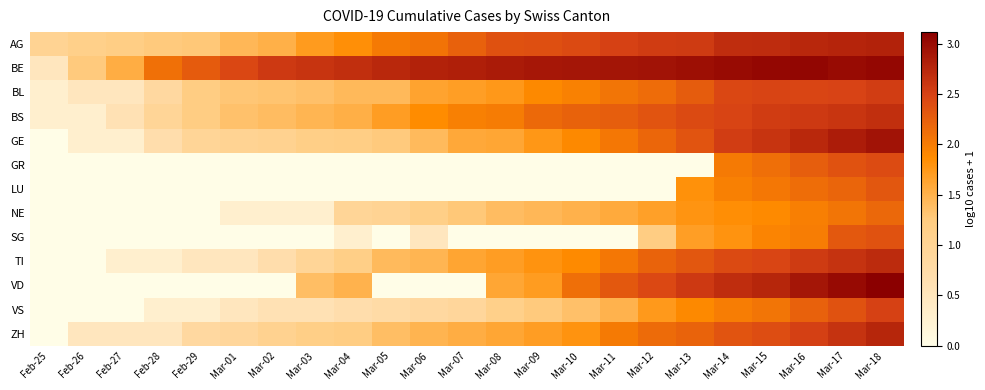

Reading right to left, extract all data points from this chart.

AG: Mar-18=2.8	Mar-17=2.8	Mar-16=2.7	Mar-15=2.7	Mar-14=2.7	Mar-13=2.6	Mar-12=2.5	Mar-11=2.5	Mar-10=2.4	Mar-09=2.4	Mar-08=2.4	Mar-07=2.2	Mar-06=2.1	Mar-05=2.0	Mar-04=1.8	Mar-03=1.7	Mar-02=1.5	Mar-01=1.4	Feb-29=1.3	Feb-28=1.3	Feb-27=1.2	Feb-26=1.1	Feb-25=1.0
BE: Mar-18=3.0	Mar-17=3.0	Mar-16=3.0	Mar-15=3.0	Mar-14=3.0	Mar-13=3.0	Mar-12=2.9	Mar-11=2.9	Mar-10=2.9	Mar-09=2.9	Mar-08=2.9	Mar-07=2.8	Mar-06=2.8	Mar-05=2.7	Mar-04=2.7	Mar-03=2.6	Mar-02=2.6	Mar-01=2.5	Feb-29=2.3	Feb-28=2.1	Feb-27=1.5	Feb-26=1.3	Feb-25=0.5
BL: Mar-18=2.5	Mar-17=2.5	Mar-16=2.5	Mar-15=2.5	Mar-14=2.5	Mar-13=2.3	Mar-12=2.1	Mar-11=2.1	Mar-10=2.0	Mar-09=1.9	Mar-08=1.7	Mar-07=1.7	Mar-06=1.6	Mar-05=1.4	Mar-04=1.4	Mar-03=1.4	Mar-02=1.3	Mar-01=1.3	Feb-29=1.2	Feb-28=0.8	Feb-27=0.5	Feb-26=0.5	Feb-25=0.3
BS: Mar-18=2.7	Mar-17=2.6	Mar-16=2.6	Mar-15=2.6	Mar-14=2.5	Mar-13=2.4	Mar-12=2.3	Mar-11=2.3	Mar-10=2.2	Mar-09=2.2	Mar-08=2.0	Mar-07=2.0	Mar-06=1.9	Mar-05=1.7	Mar-04=1.5	Mar-03=1.5	Mar-02=1.4	Mar-01=1.3	Feb-29=1.2	Feb-28=1.0	Feb-27=0.6	Feb-26=0.3	Feb-25=0.3
GE: Mar-18=2.9	Mar-17=2.8	Mar-16=2.7	Mar-15=2.6	Mar-14=2.5	Mar-13=2.3	Mar-12=2.2	Mar-11=2.0	Mar-10=1.9	Mar-09=1.8	Mar-08=1.6	Mar-07=1.6	Mar-06=1.4	Mar-05=1.3	Mar-04=1.2	Mar-03=1.1	Mar-02=1.0	Mar-01=1.0	Feb-29=1.0	Feb-28=0.7	Feb-27=0.3	Feb-26=0.3	Feb-25=0.0
GR: Mar-18=2.4	Mar-17=2.4	Mar-16=2.3	Mar-15=2.1	Mar-14=2.0	Mar-13=0.0	Mar-12=0.0	Mar-11=0.0	Mar-10=0.0	Mar-09=0.0	Mar-08=0.0	Mar-07=0.0	Mar-06=0.0	Mar-05=0.0	Mar-04=0.0	Mar-03=0.0	Mar-02=0.0	Mar-01=0.0	Feb-29=0.0	Feb-28=0.0	Feb-27=0.0	Feb-26=0.0	Feb-25=0.0
LU: Mar-18=2.3	Mar-17=2.2	Mar-16=2.1	Mar-15=2.0	Mar-14=2.0	Mar-13=1.8	Mar-12=0.0	Mar-11=0.0	Mar-10=0.0	Mar-09=0.0	Mar-08=0.0	Mar-07=0.0	Mar-06=0.0	Mar-05=0.0	Mar-04=0.0	Mar-03=0.0	Mar-02=0.0	Mar-01=0.0	Feb-29=0.0	Feb-28=0.0	Feb-27=0.0	Feb-26=0.0	Feb-25=0.0
NE: Mar-18=2.2	Mar-17=2.1	Mar-16=2.0	Mar-15=1.9	Mar-14=1.8	Mar-13=1.8	Mar-12=1.7	Mar-11=1.6	Mar-10=1.5	Mar-09=1.4	Mar-08=1.4	Mar-07=1.3	Mar-06=1.1	Mar-05=1.0	Mar-04=1.0	Mar-03=0.3	Mar-02=0.3	Mar-01=0.3	Feb-29=0.0	Feb-28=0.0	Feb-27=0.0	Feb-26=0.0	Feb-25=0.0
SG: Mar-18=2.4	Mar-17=2.3	Mar-16=2.0	Mar-15=1.9	Mar-14=1.8	Mar-13=1.7	Mar-12=1.2	Mar-11=0.0	Mar-10=0.0	Mar-09=0.0	Mar-08=0.0	Mar-07=0.0	Mar-06=0.5	Mar-05=0.0	Mar-04=0.3	Mar-03=0.0	Mar-02=0.0	Mar-01=0.0	Feb-29=0.0	Feb-28=0.0	Feb-27=0.0	Feb-26=0.0	Feb-25=0.0
TI: Mar-18=2.7	Mar-17=2.6	Mar-16=2.6	Mar-15=2.5	Mar-14=2.4	Mar-13=2.3	Mar-12=2.2	Mar-11=2.0	Mar-10=1.9	Mar-09=1.8	Mar-08=1.7	Mar-07=1.6	Mar-06=1.5	Mar-05=1.4	Mar-04=1.1	Mar-03=1.0	Mar-02=0.7	Mar-01=0.5	Feb-29=0.5	Feb-28=0.3	Feb-27=0.3	Feb-26=0.0	Feb-25=0.0
VD: Mar-18=3.1	Mar-17=3.0	Mar-16=2.9	Mar-15=2.8	Mar-14=2.7	Mar-13=2.6	Mar-12=2.4	Mar-11=2.3	Mar-10=2.1	Mar-09=1.7	Mar-08=1.6	Mar-07=0.0	Mar-06=0.0	Mar-05=0.0	Mar-04=1.5	Mar-03=1.4	Mar-02=0.0	Mar-01=0.0	Feb-29=0.0	Feb-28=0.0	Feb-27=0.0	Feb-26=0.0	Feb-25=0.0
VS: Mar-18=2.5	Mar-17=2.4	Mar-16=2.2	Mar-15=2.1	Mar-14=2.0	Mar-13=1.9	Mar-12=1.7	Mar-11=1.5	Mar-10=1.4	Mar-09=1.3	Mar-08=1.1	Mar-07=0.9	Mar-06=0.8	Mar-05=0.8	Mar-04=0.7	Mar-03=0.6	Mar-02=0.6	Mar-01=0.5	Feb-29=0.3	Feb-28=0.3	Feb-27=0.0	Feb-26=0.0	Feb-25=0.0
ZH: Mar-18=2.8	Mar-17=2.6	Mar-16=2.5	Mar-15=2.4	Mar-14=2.3	Mar-13=2.2	Mar-12=2.1	Mar-11=2.0	Mar-10=1.8	Mar-09=1.7	Mar-08=1.6	Mar-07=1.5	Mar-06=1.5	Mar-05=1.4	Mar-04=1.2	Mar-03=1.1	Mar-02=1.0	Mar-01=0.9	Feb-29=0.8	Feb-28=0.5	Feb-27=0.5	Feb-26=0.5	Feb-25=0.0